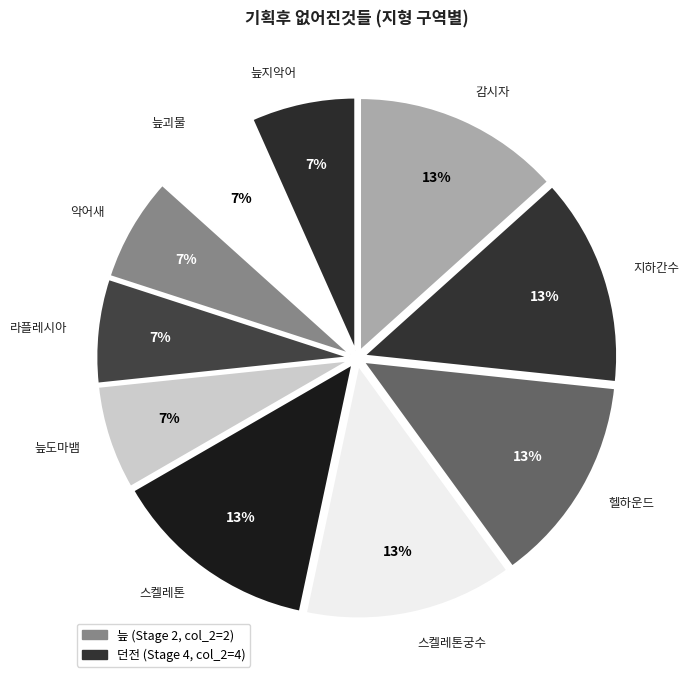

Is there any slice that represents more than half of the pie?

No